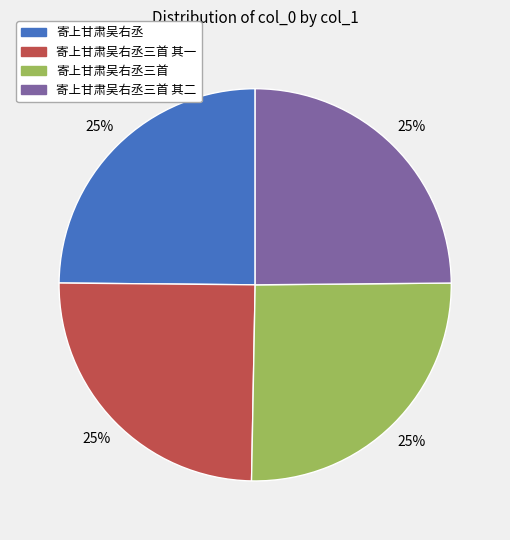

Is it true that 寄上甘肃吴右丞三首 其一 is 25% of the pie?

True